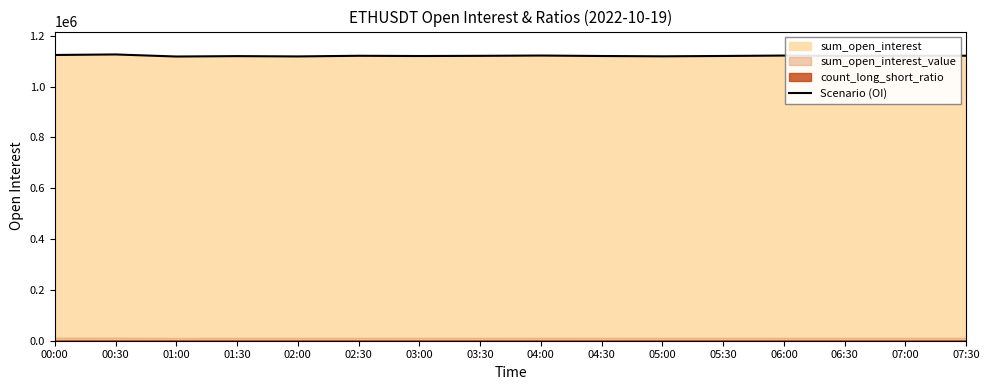

At which label does the data first exceed 1121404?

00:00